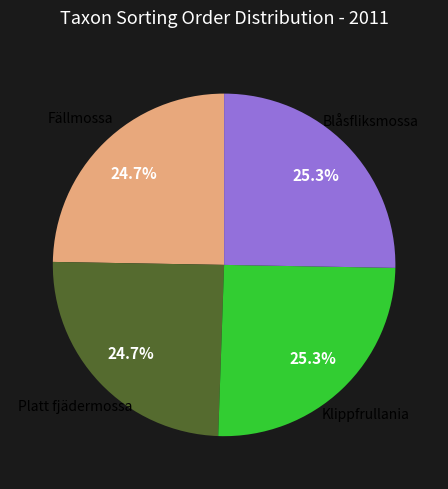

Is there a majority slice in this chart?

No